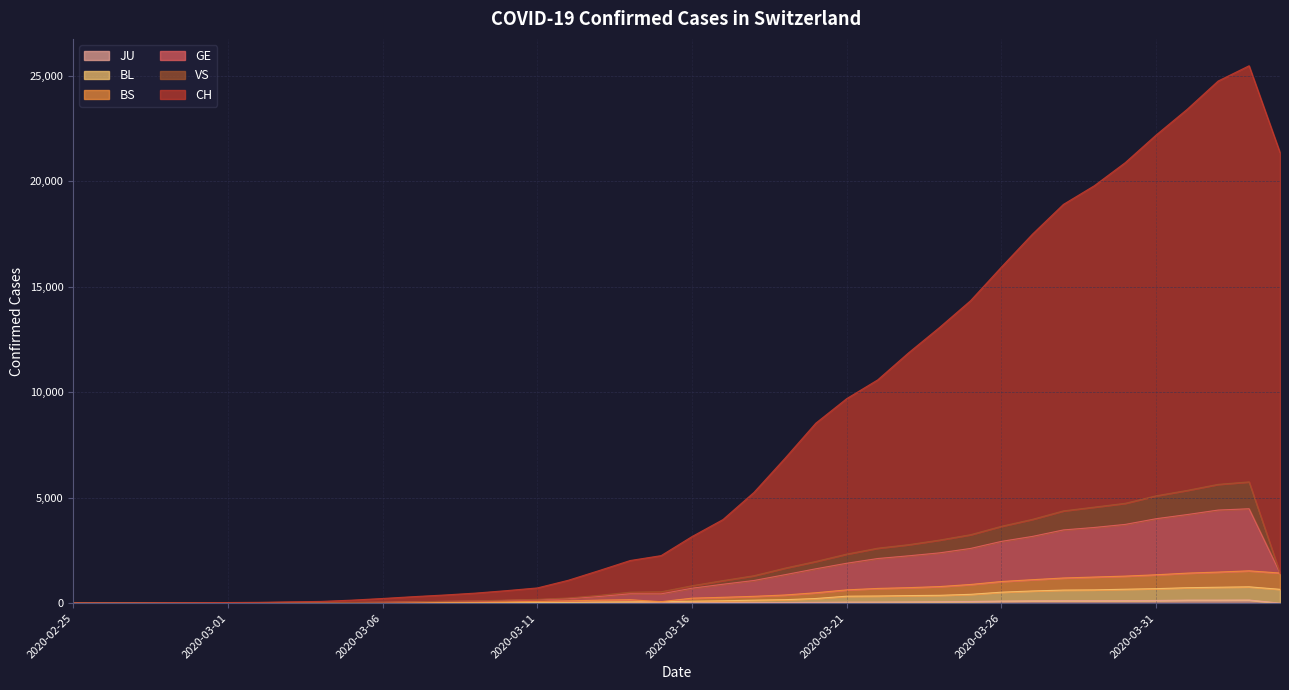

What are all the series names shown in the legend?

JU, BL, BS, GE, VS, CH